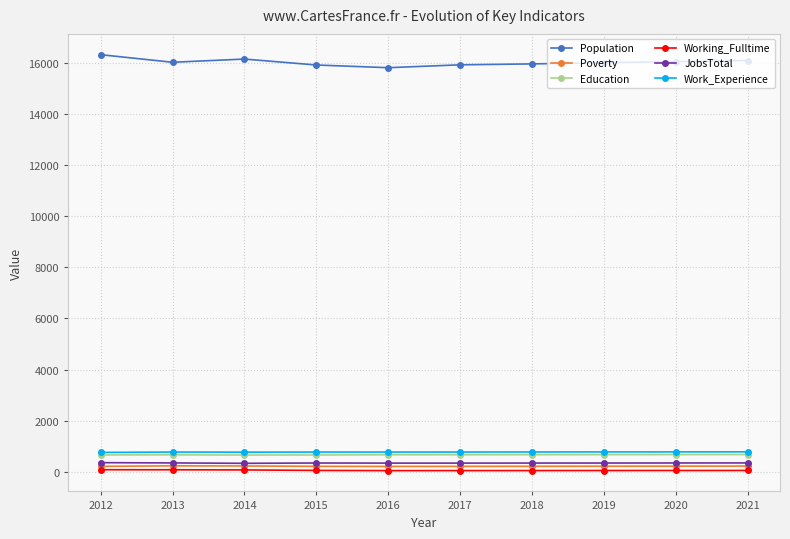

Which series has the largest total across all categories?

Population